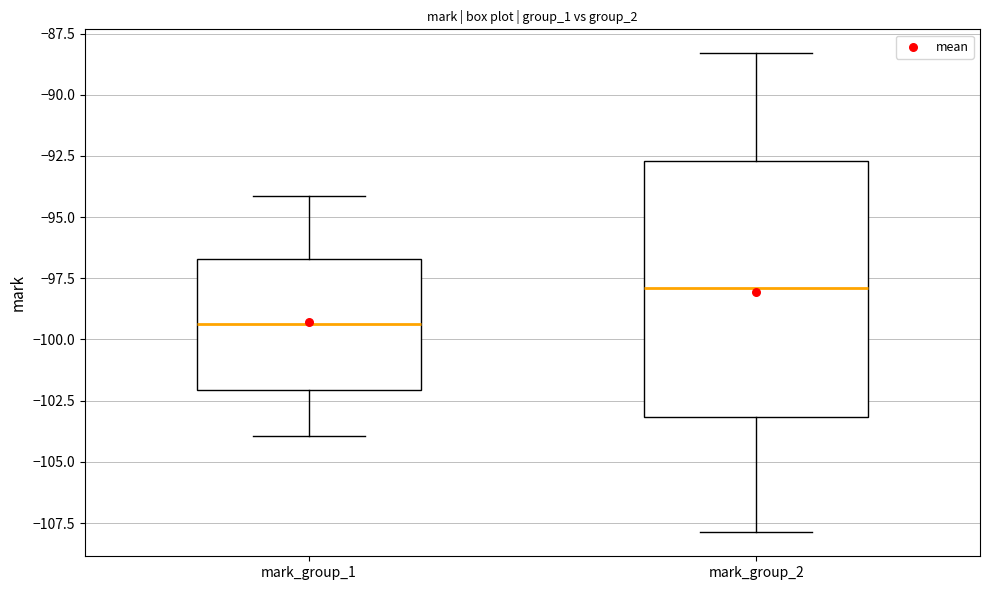

Where is the upper edge of the box for mark_group_2 on the y-axis? The values are not printed on the chart, so give them approximately, as read against the axis.

-92.5